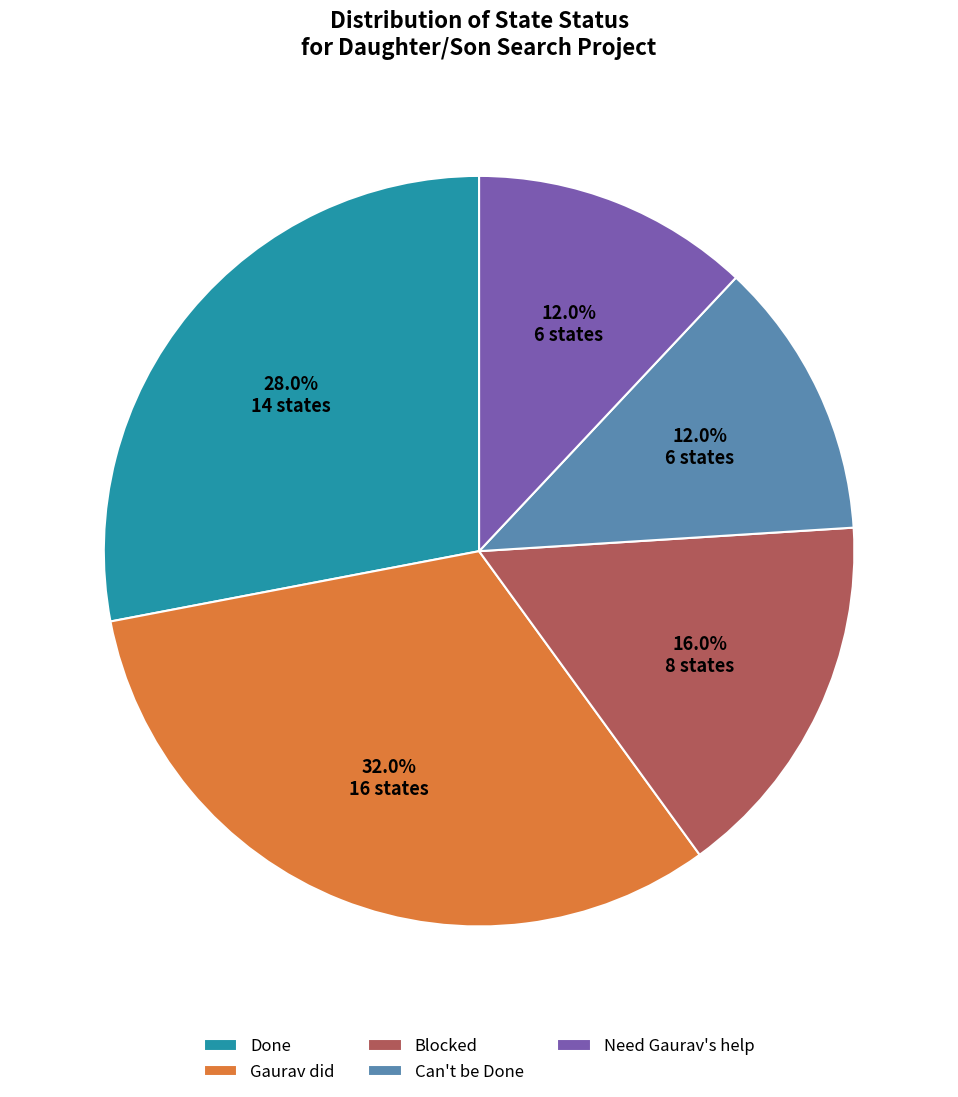

To the nearest percent, what portion does Gaurav did represent?

32%